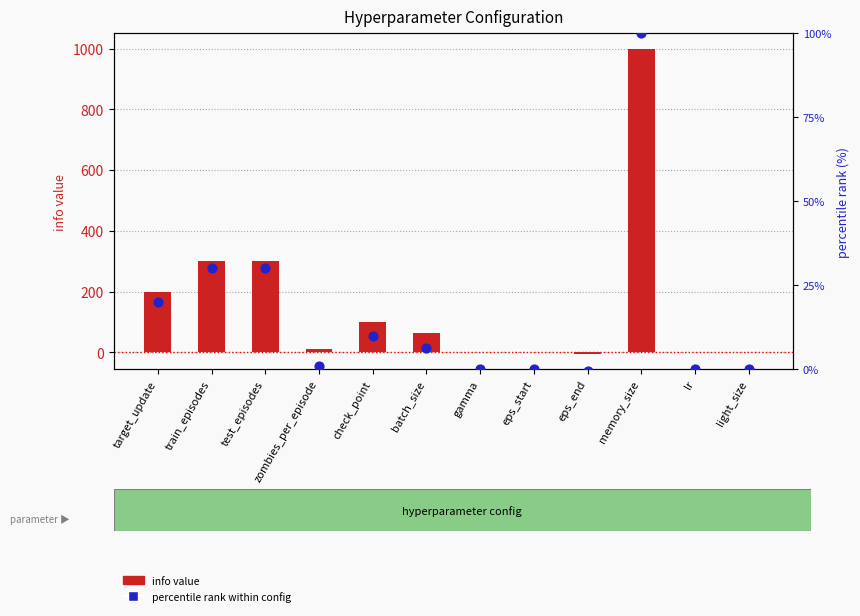

Which series reaches the maximum Y coordinate?

info value